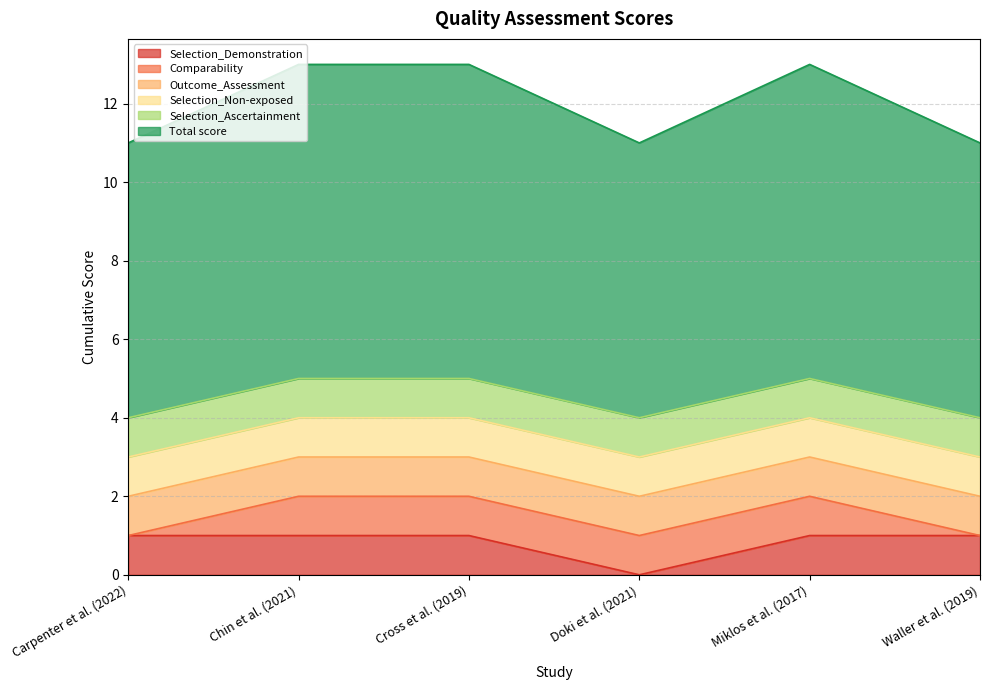

What is the approximate value of Comparability at Miklos et al. (2017)?

1